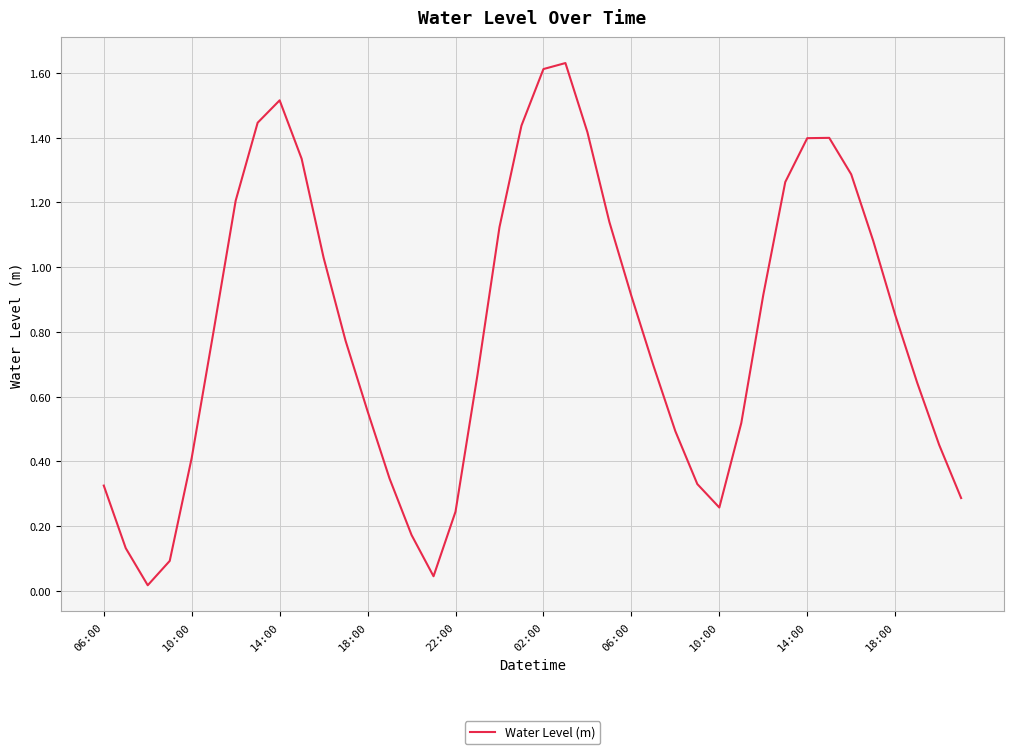

How many lines are shown in the chart?

1